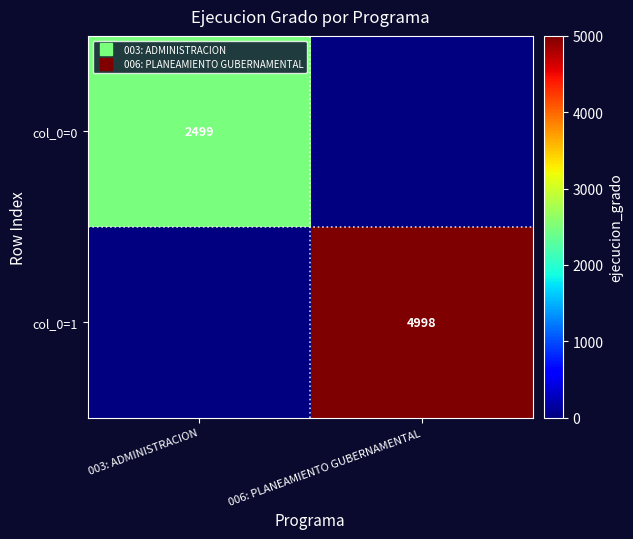

List the series in order of their peak value, lowest first.

col_0=0, col_0=1